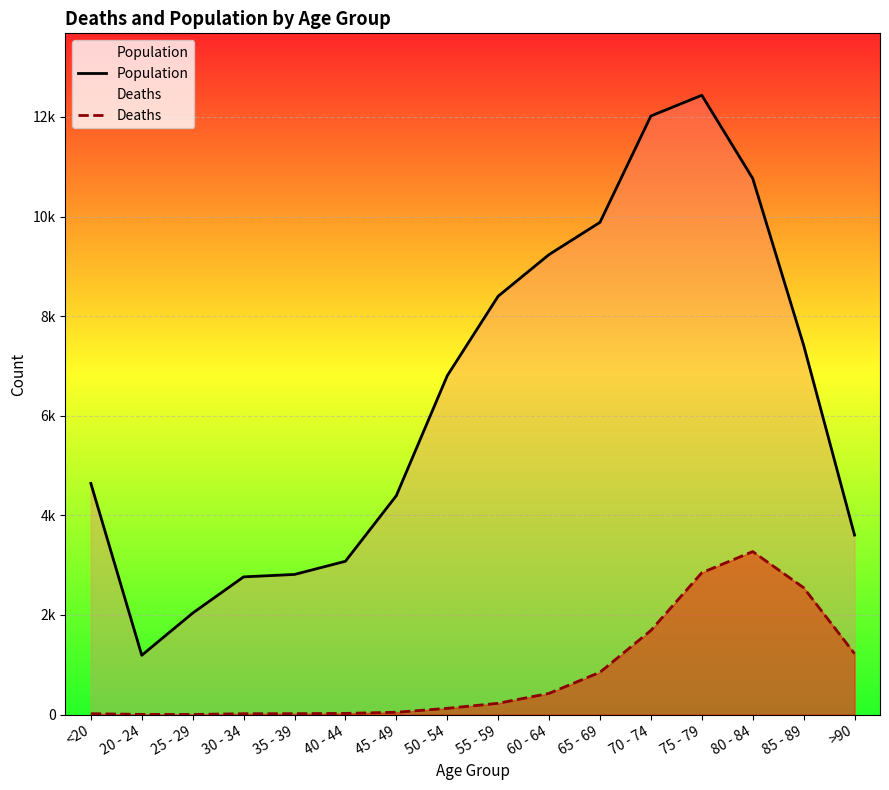

Which label corresponds to the largest value in the chart?

75 - 79